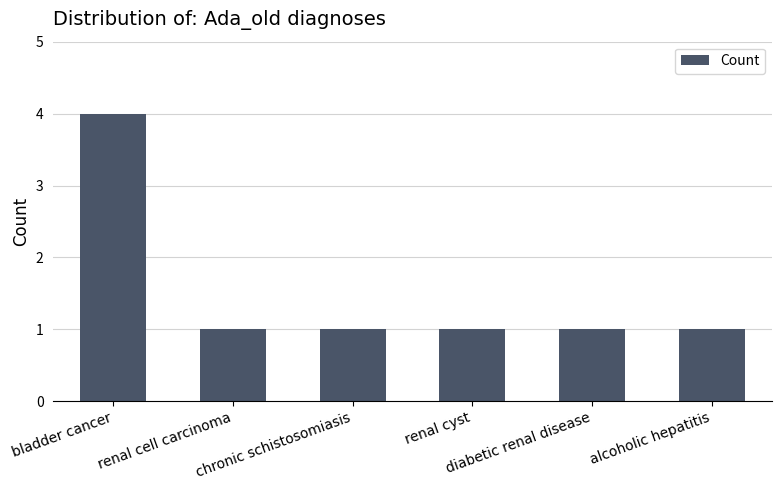

What position from the left is renal cyst?

4